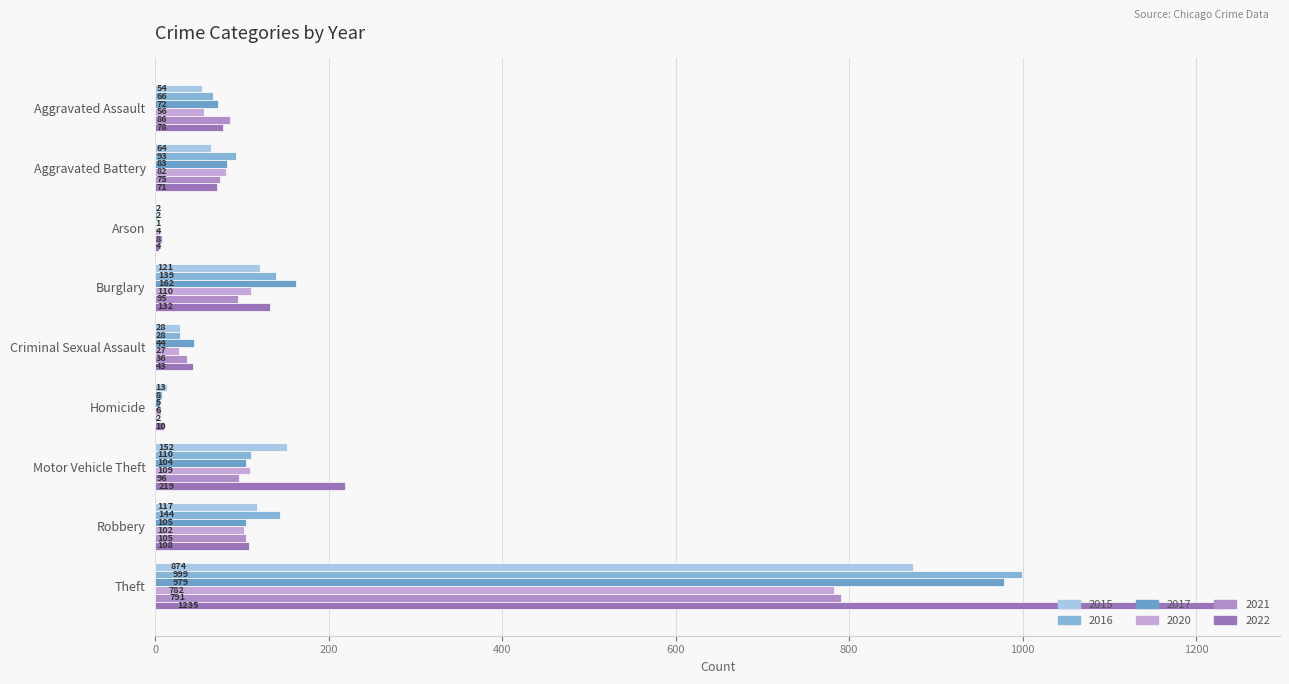

What is the greatest value displayed?

1235